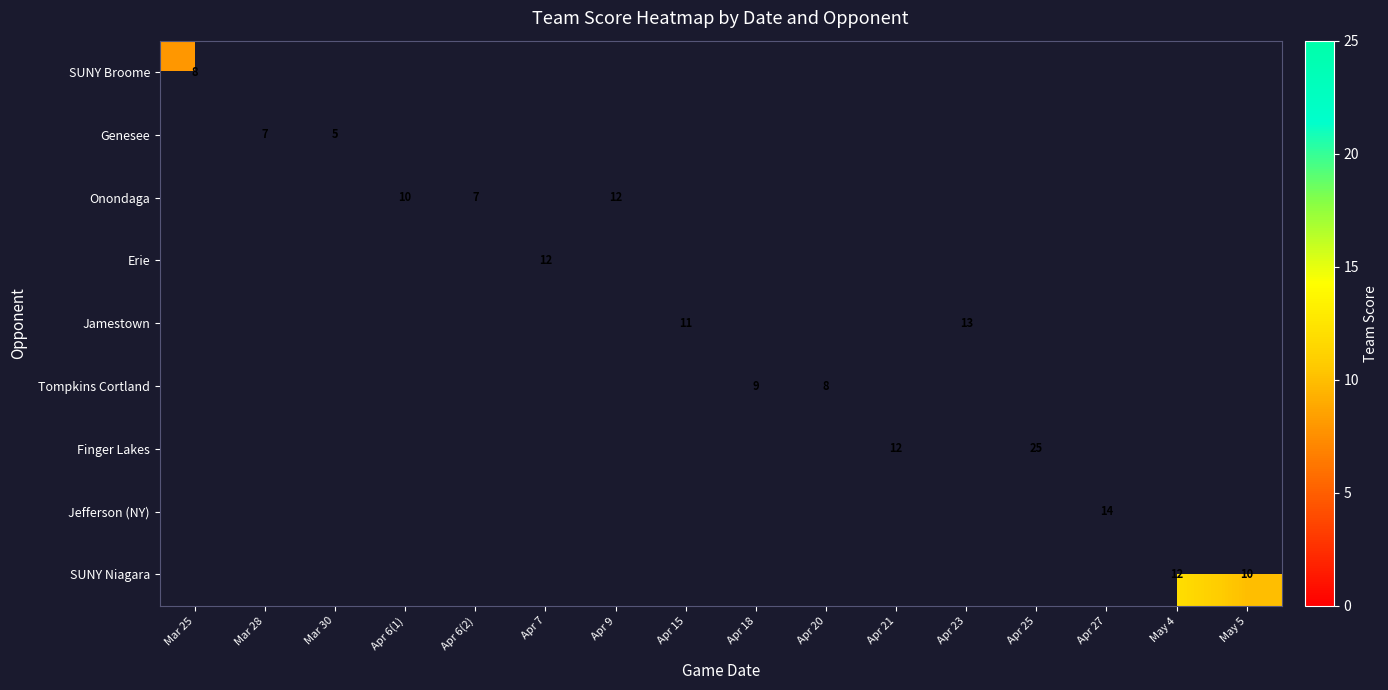

Is it true that Tompkins Cortland equals 8 at Apr 20?

True